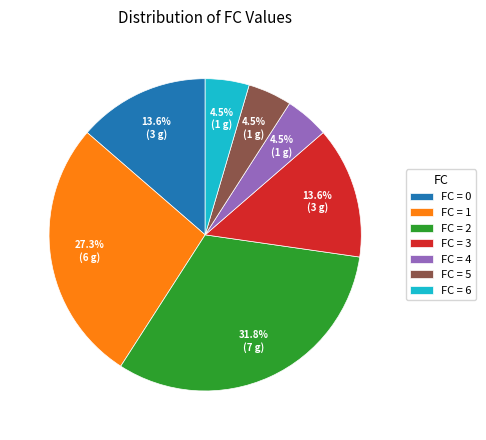

What percentage do FC = 2 and FC = 0 together represent?

45.5%